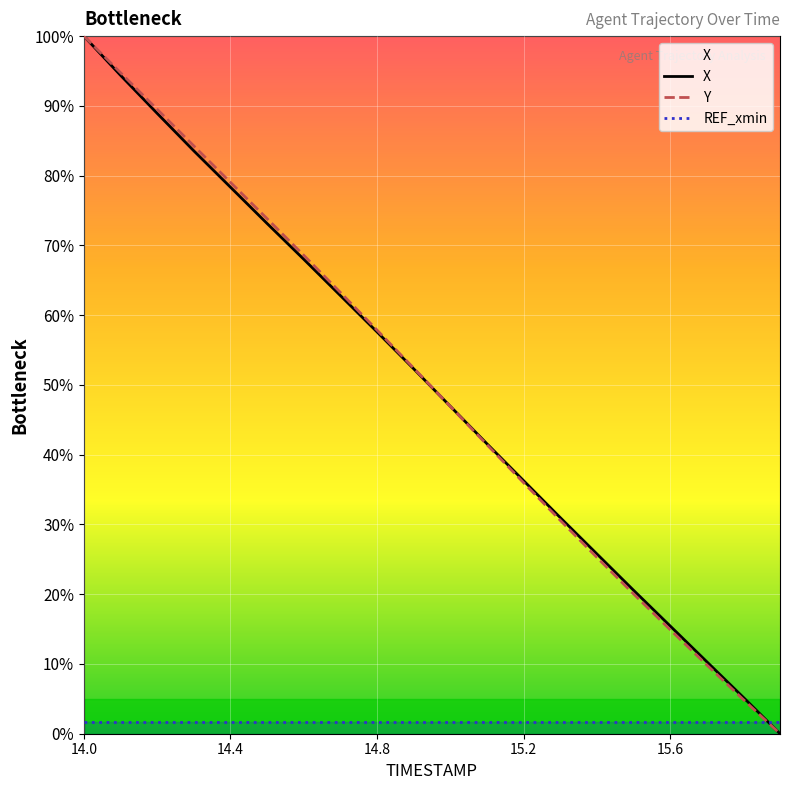

What is the greatest value displayed?

100.0